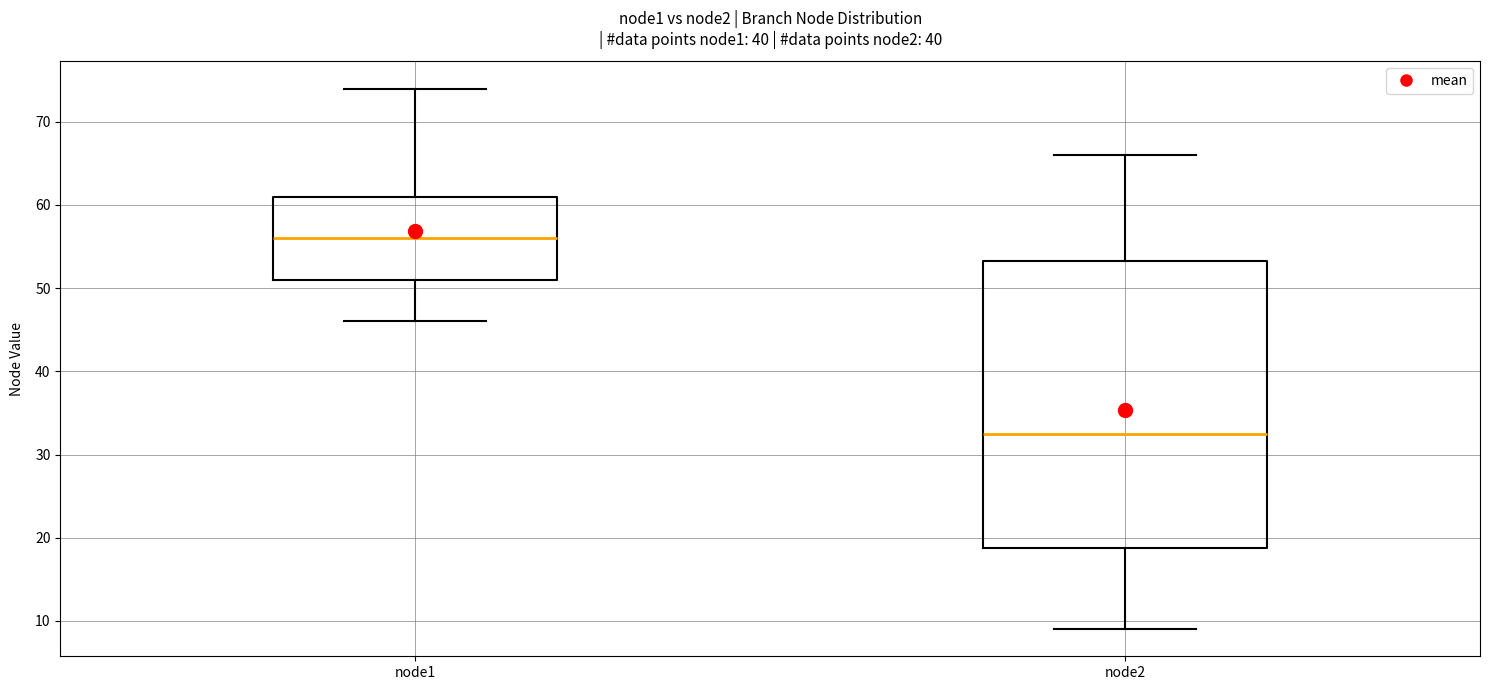

Where does the upper whisker of the box for node2 end on the y-axis? The values are not printed on the chart, so give them approximately, as read against the axis.

66